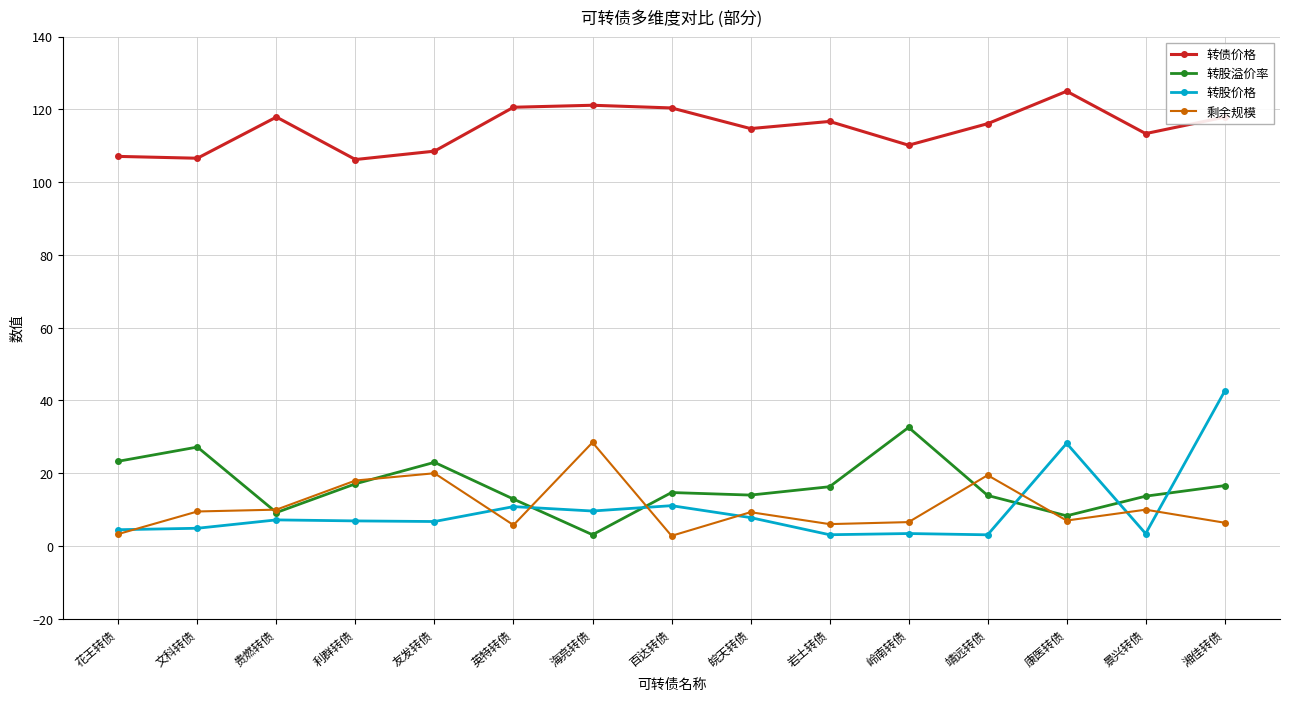

True or false: 转股溢价率 has more than 2 interior local peaks.

True